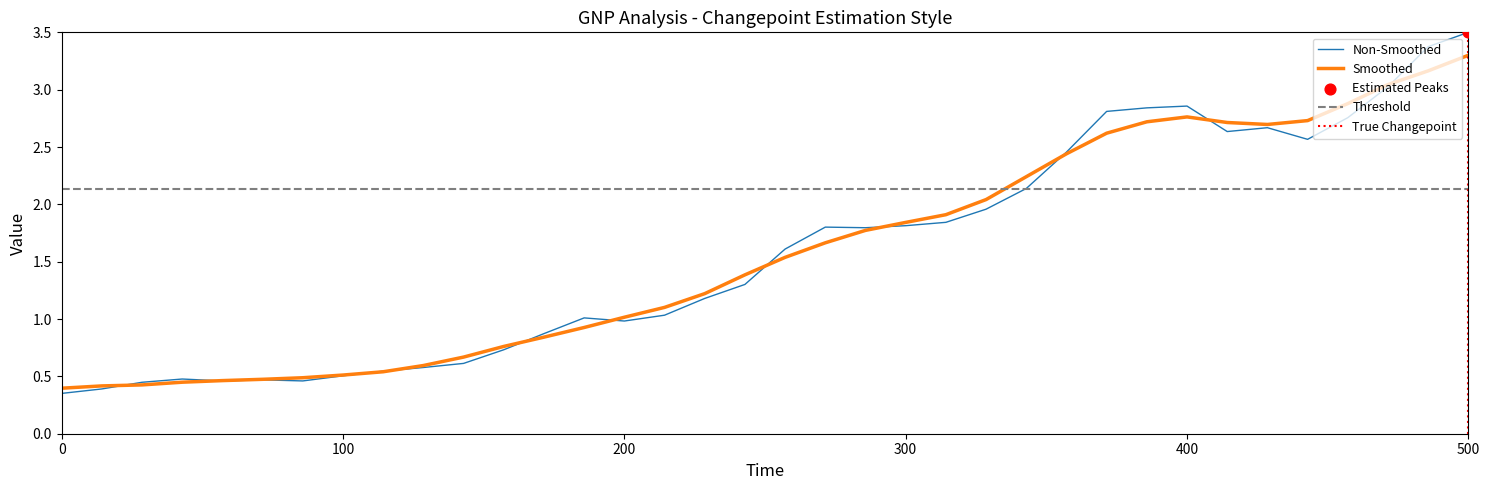

Which category has the highest value in the Non-Smoothed series?

500